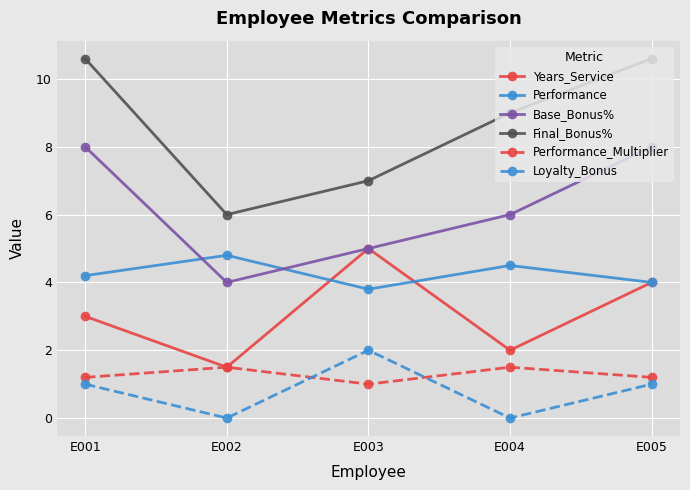

True or false: Base_Bonus% and Loyalty_Bonus intersect in this chart.

False